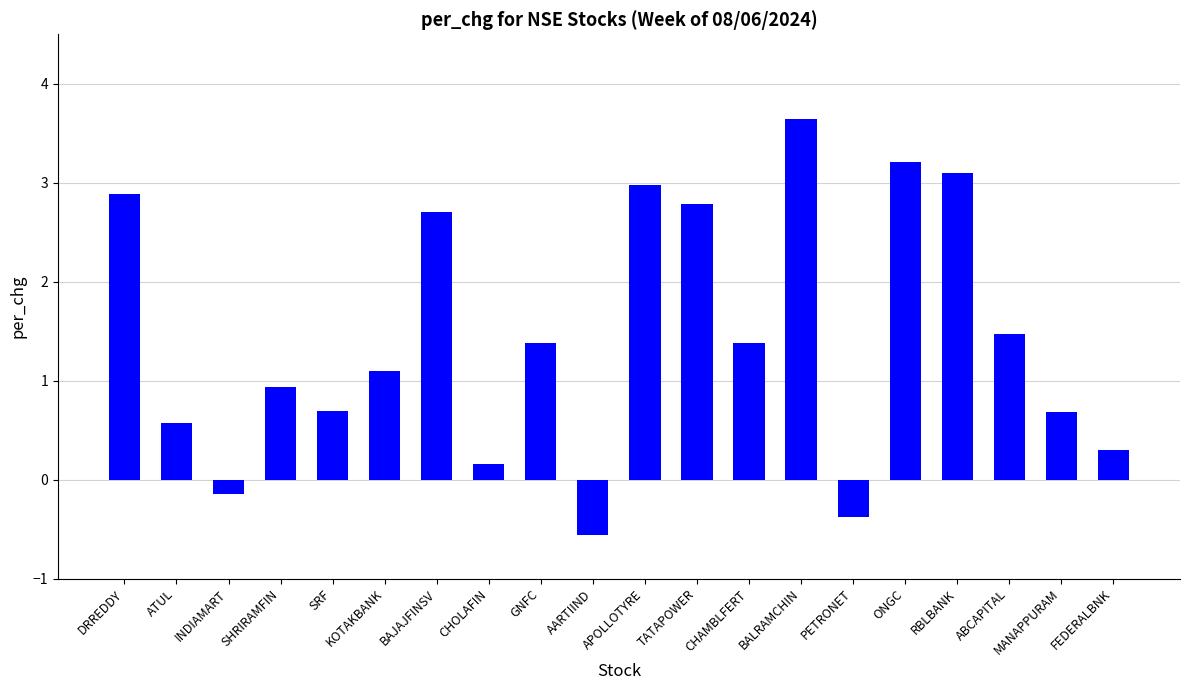

What is the difference between the second highest and minimum values?

3.8